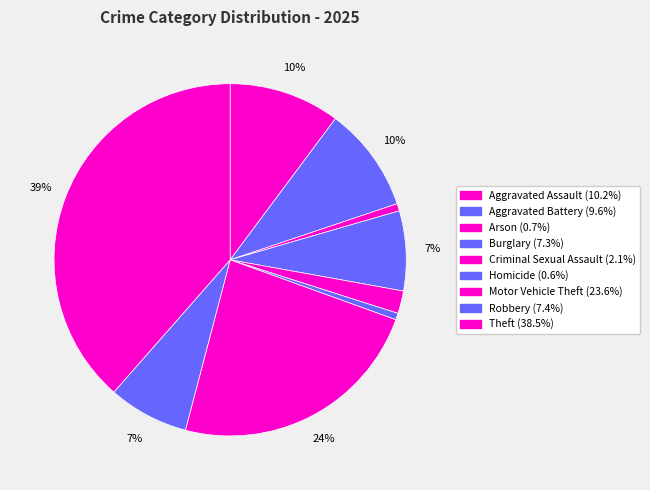

How many segments does this pie chart have?

9